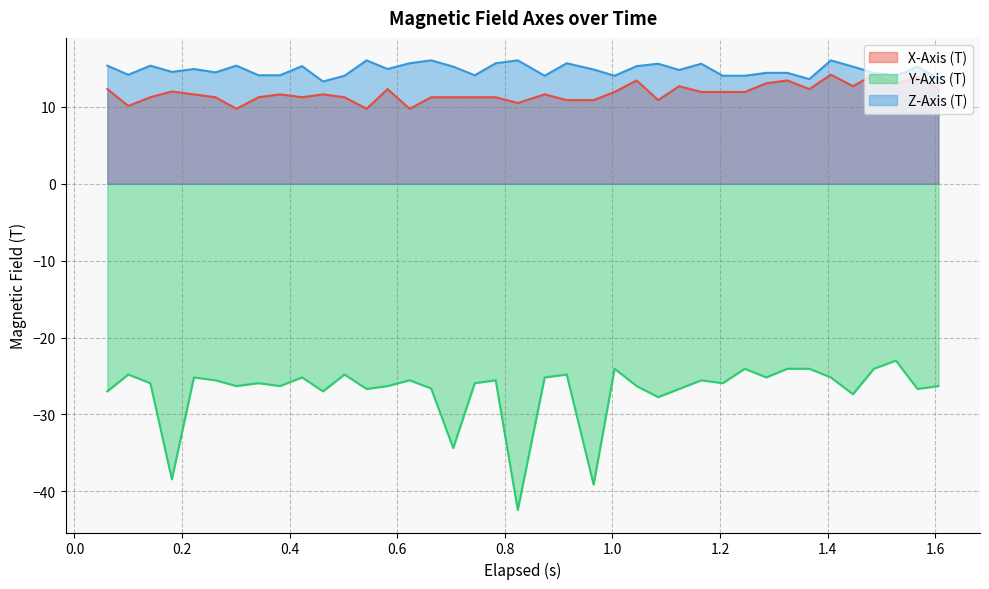

How many interior local peaks does the X-Axis (T) series have?

11